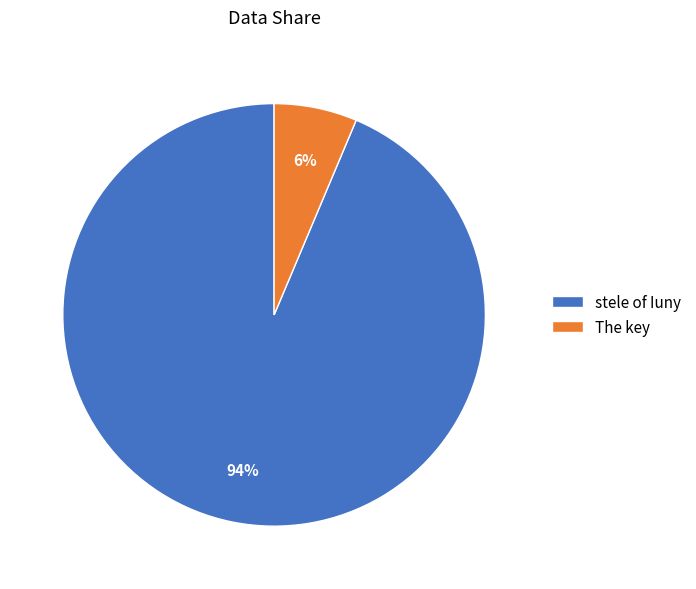

To the nearest percent, what portion does stele of Iuny represent?

94%